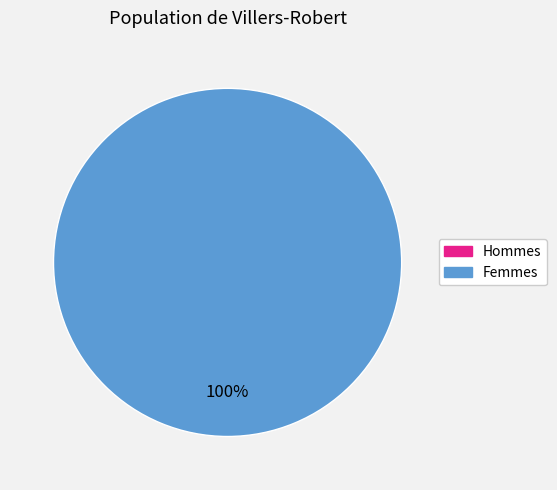

Does any single category account for the majority?

Yes